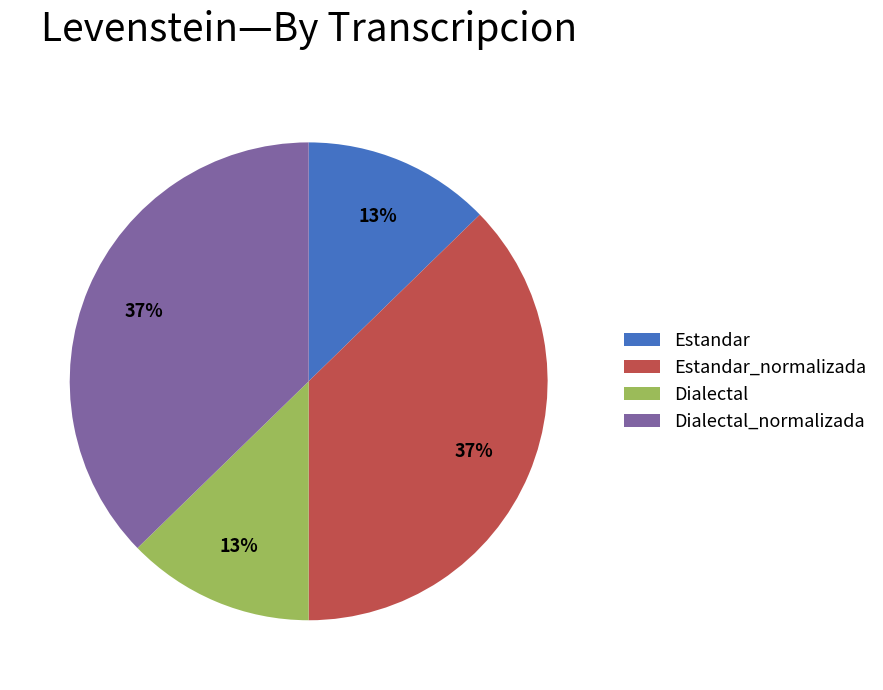

What is the ratio of the value at Dialectal_normalizada to the value at Estandar_normalizada?

1.0